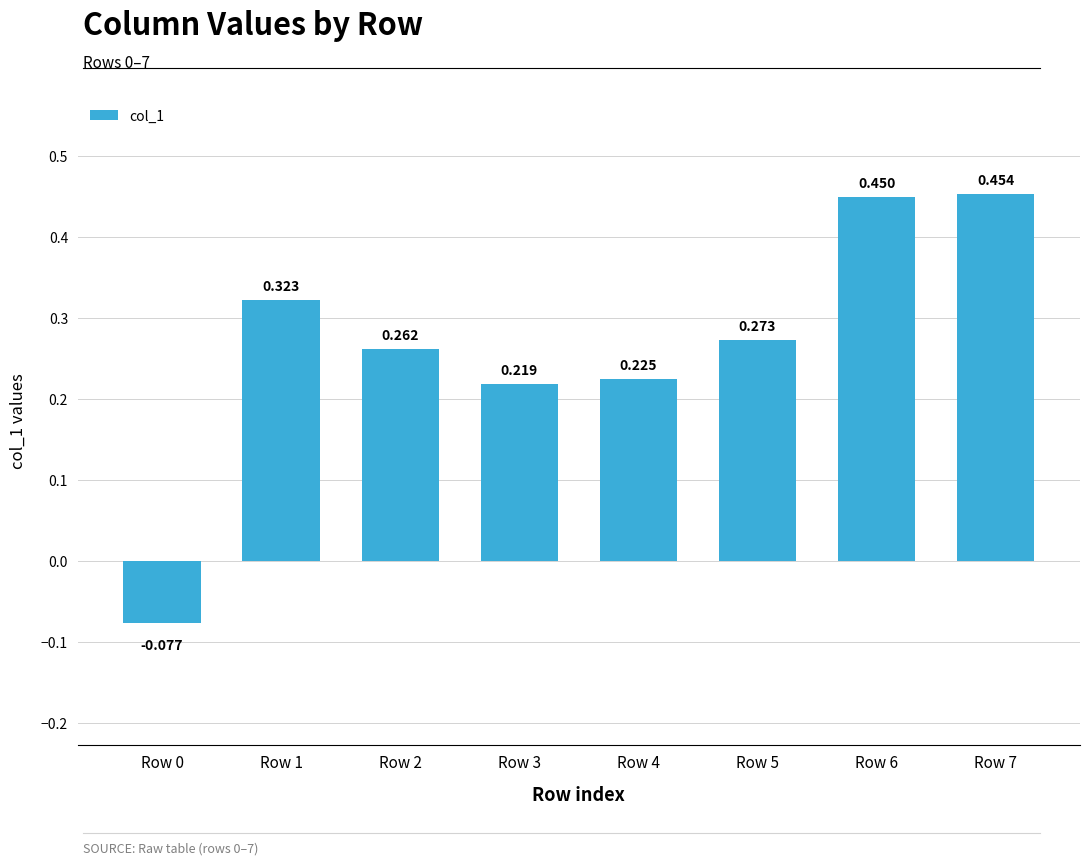

Rank the categories by value from highest to lowest.

Row 7, Row 6, Row 1, Row 5, Row 2, Row 4, Row 3, Row 0